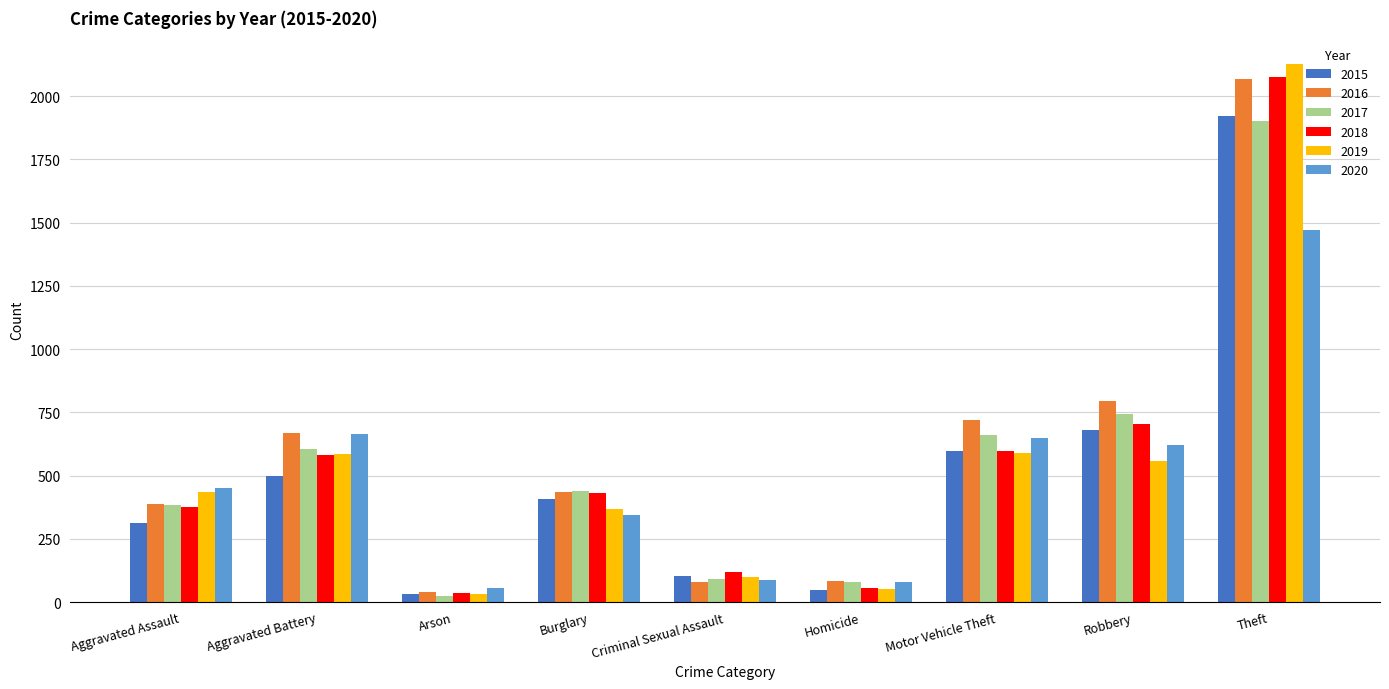

What is the difference between the 2017 values at Theft and Homicide?

1820